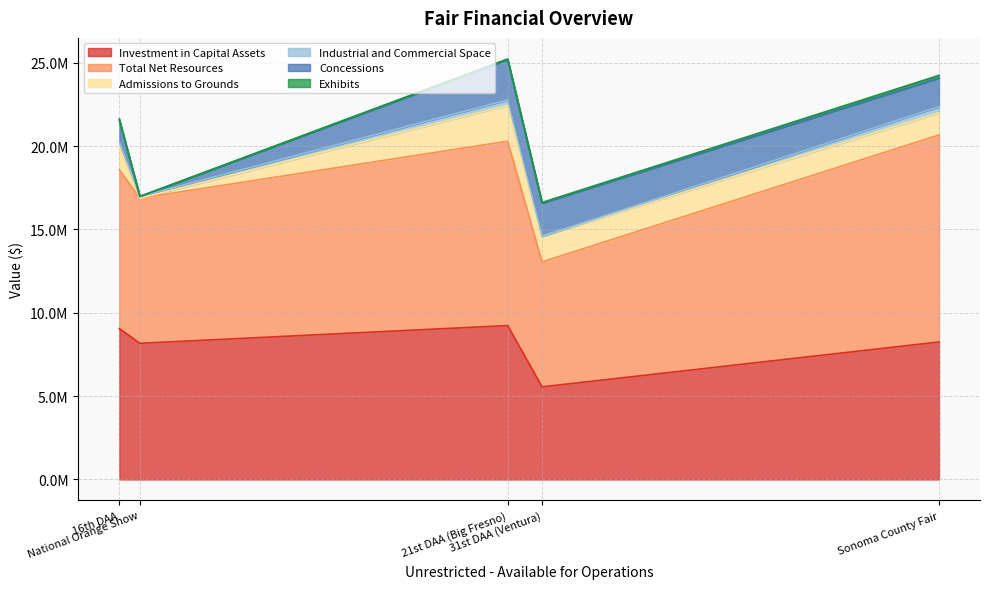

At 16th DAA, list the series in order from largest to smallest.

Total Net Resources, Investment in Capital Assets, Admissions to Grounds, Concessions, Industrial and Commercial Space, Exhibits